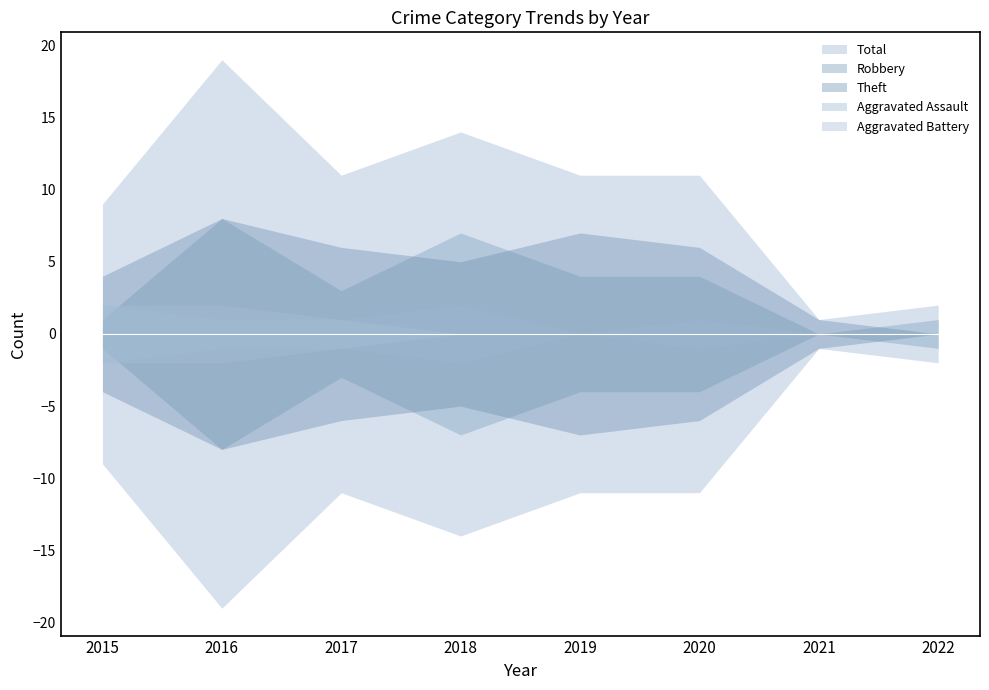

Count the Aggravated Battery values in the range 0 to 2.

8